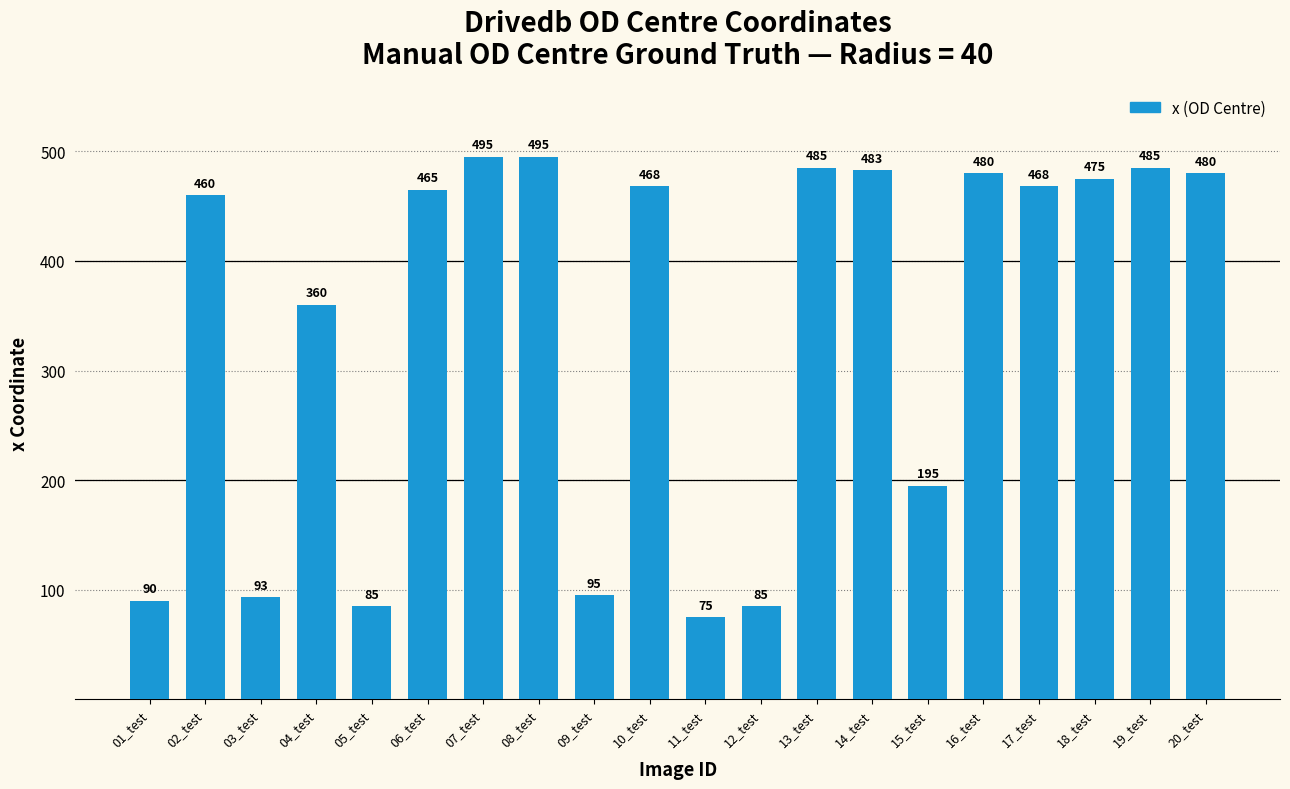

Is it true that the value at 06_test is 465?

True